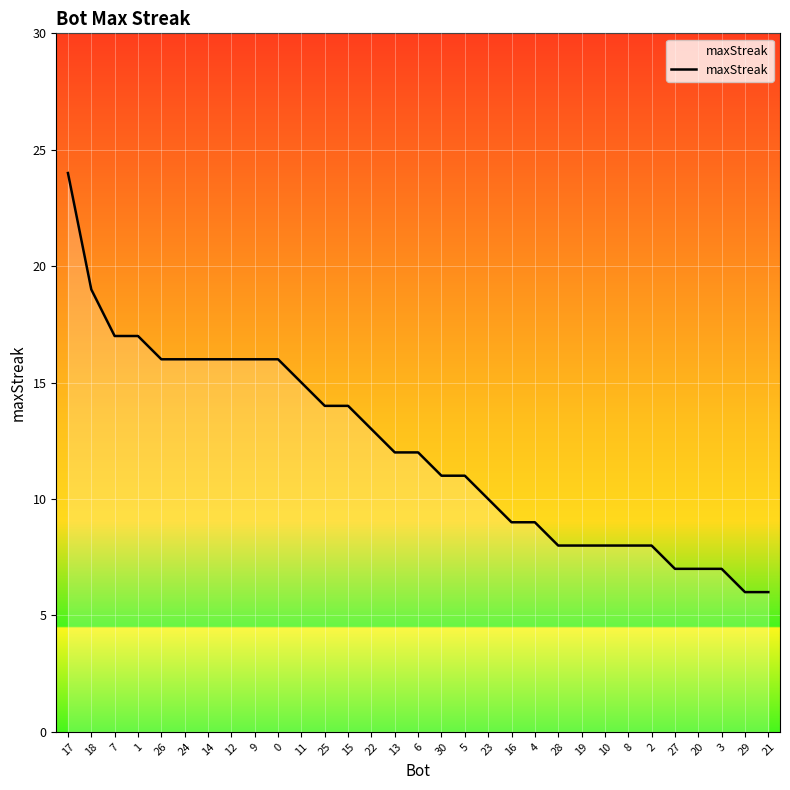

Reading left to right, transcribe all the data shown in this chart.

17=24	18=19	7=17	1=17	26=16	24=16	14=16	12=16	9=16	0=16	11=15	25=14	15=14	22=13	13=12	6=12	30=11	5=11	23=10	16=9	4=9	28=8	19=8	10=8	8=8	2=8	27=7	20=7	3=7	29=6	21=6